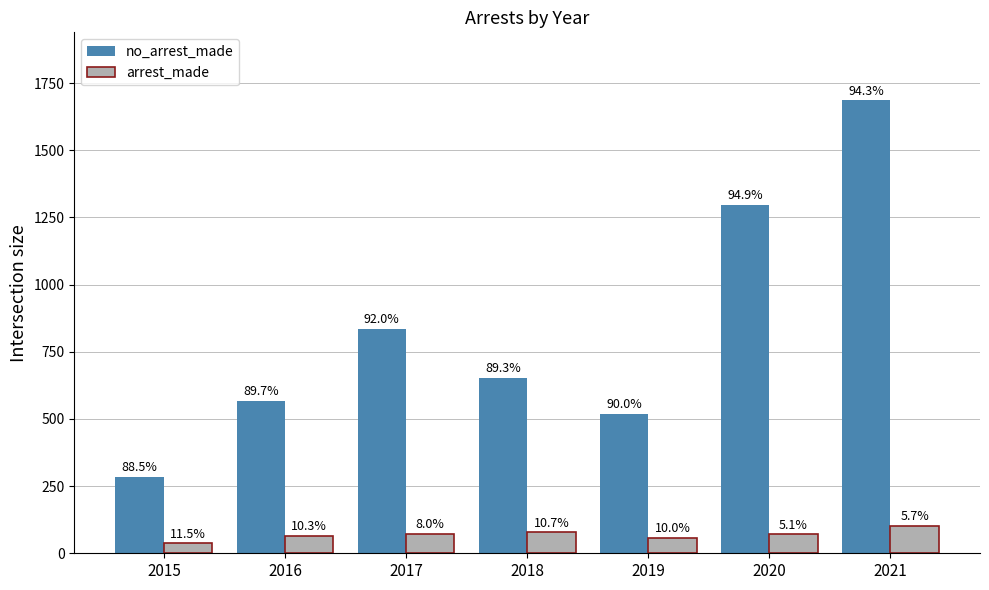

Which has a higher value, 2015 or 2020?

2020